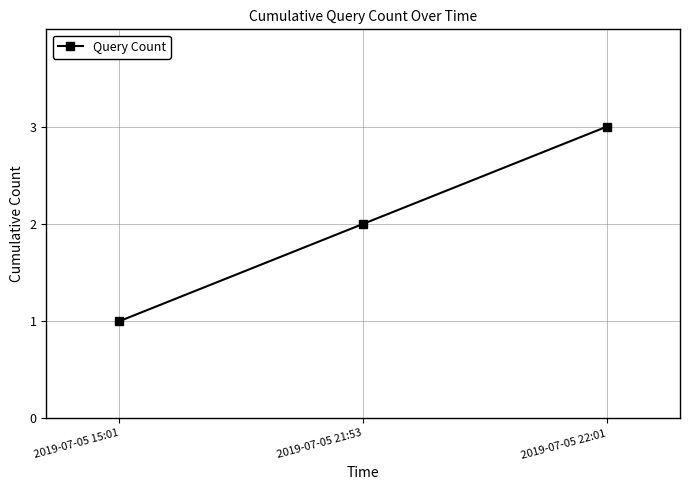

How many lines are shown in the chart?

1